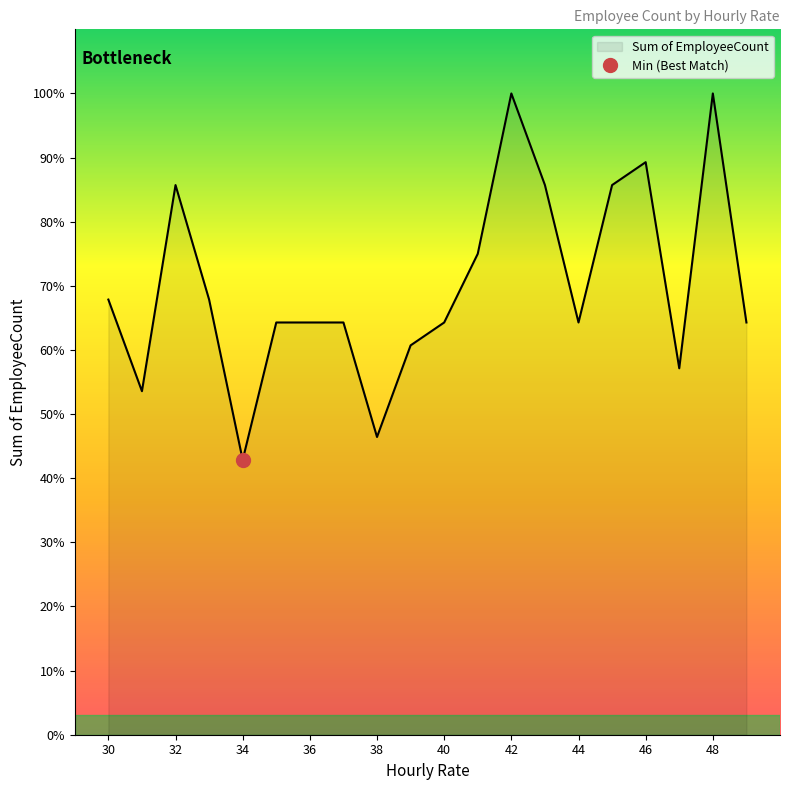

At which category does the chart reach its minimum across all series?

34